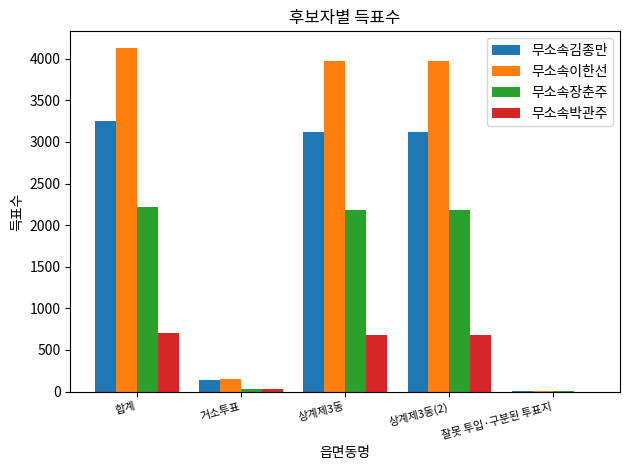

The value of 무소속장춘주 at 상계제3동 is 683. True or false?

False